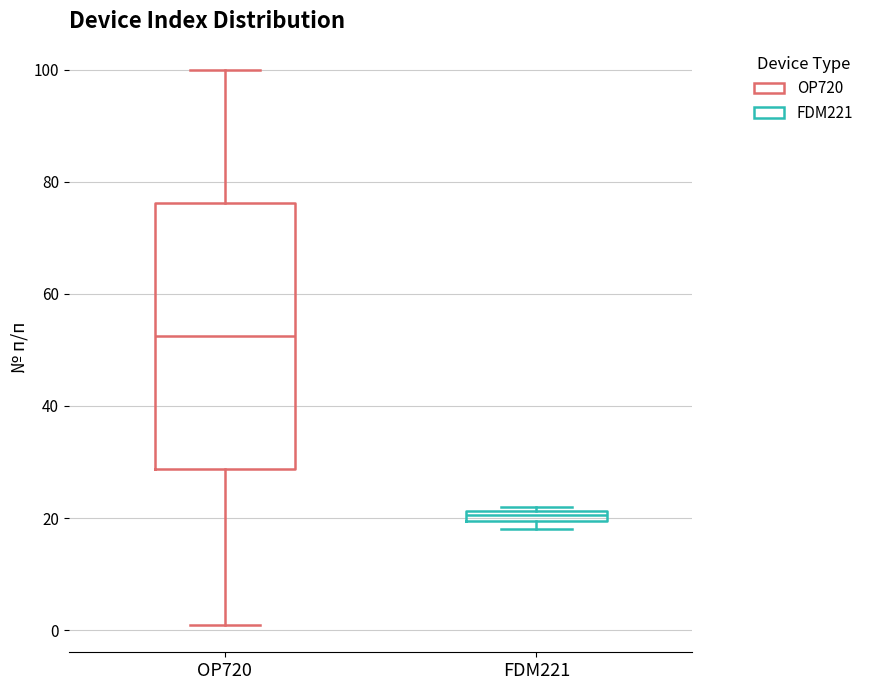

Which box's median line is the highest?

OP720